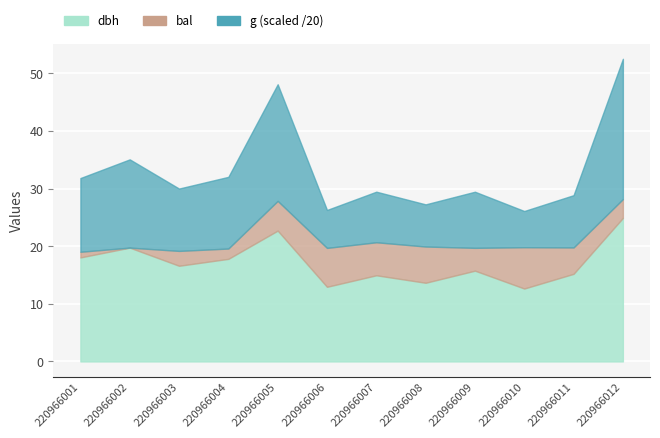

At which category does g reach its first local valley?

220966003